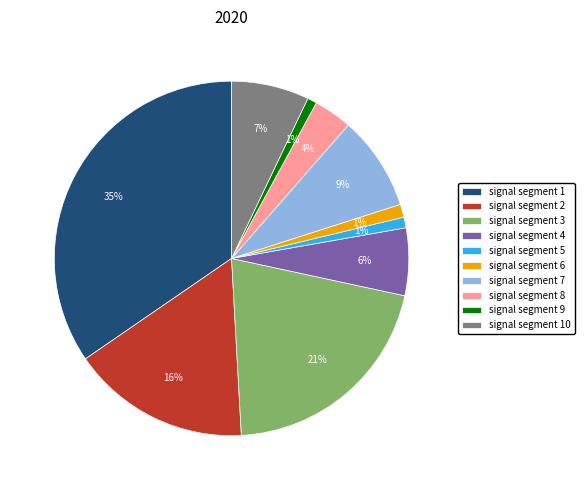

True or false: signal segment 6 accounts for 11% of the total.

False